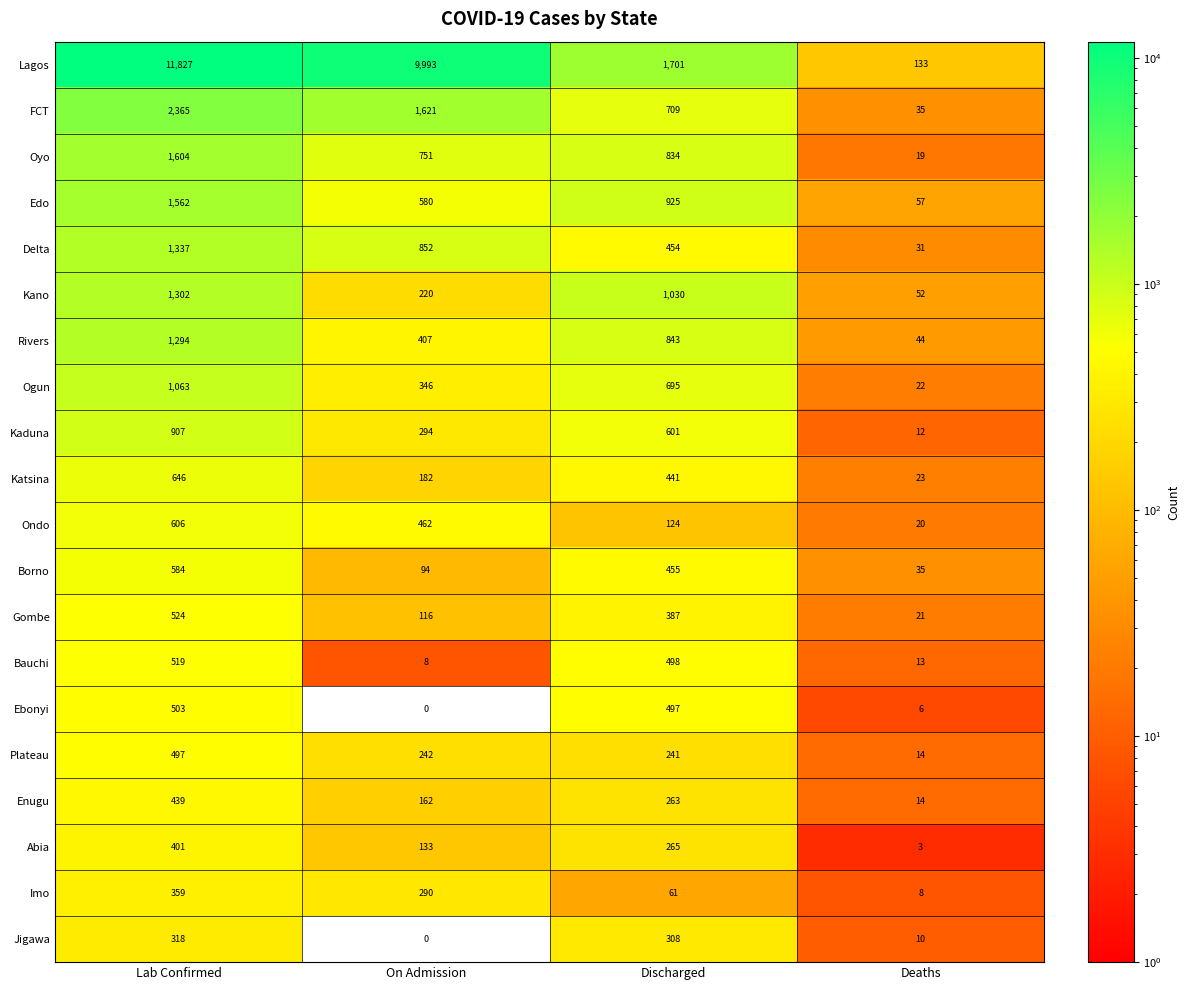

What is the difference between the Edo values at On Admission and Deaths?

523